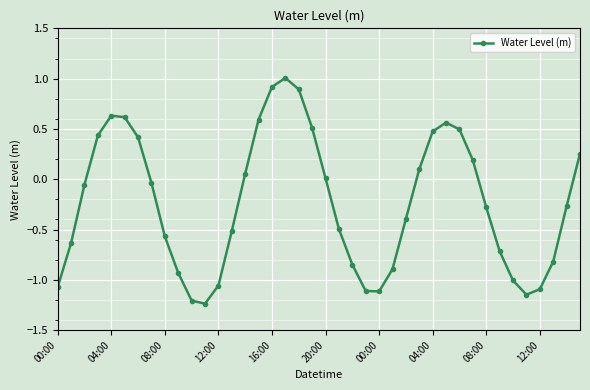

What is the value of the 31st point from the left?

0.5